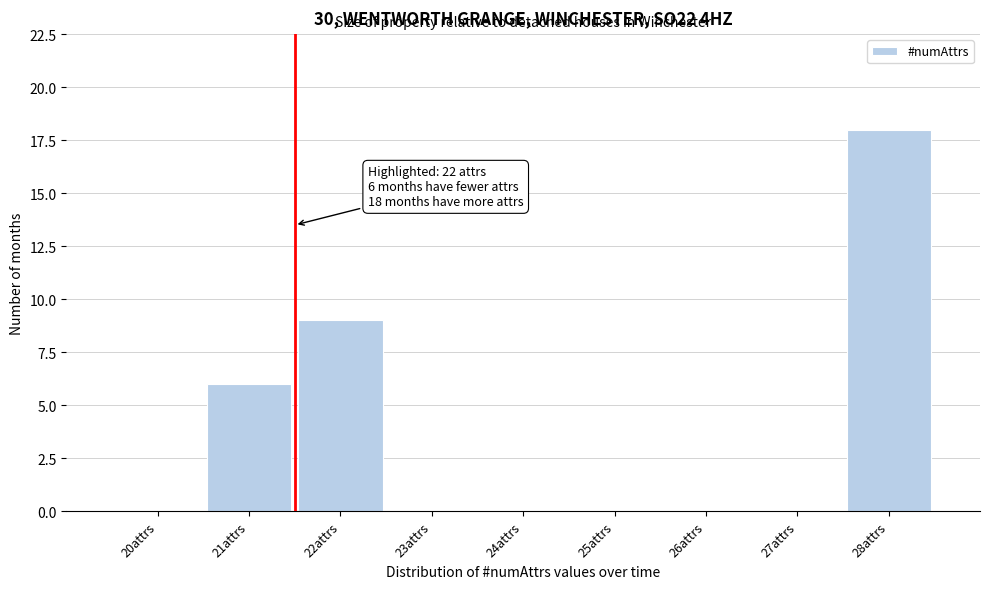

Reading left to right, what are all the values shown in this chart?

20attrs=0	21attrs=6	22attrs=9	23attrs=0	24attrs=0	25attrs=0	26attrs=0	27attrs=0	28attrs=18